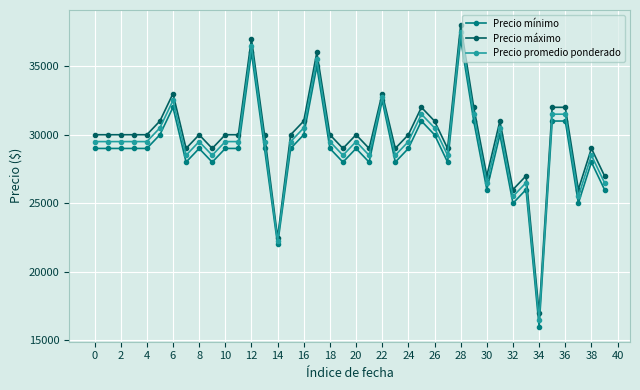

How many data points does each series have?

40